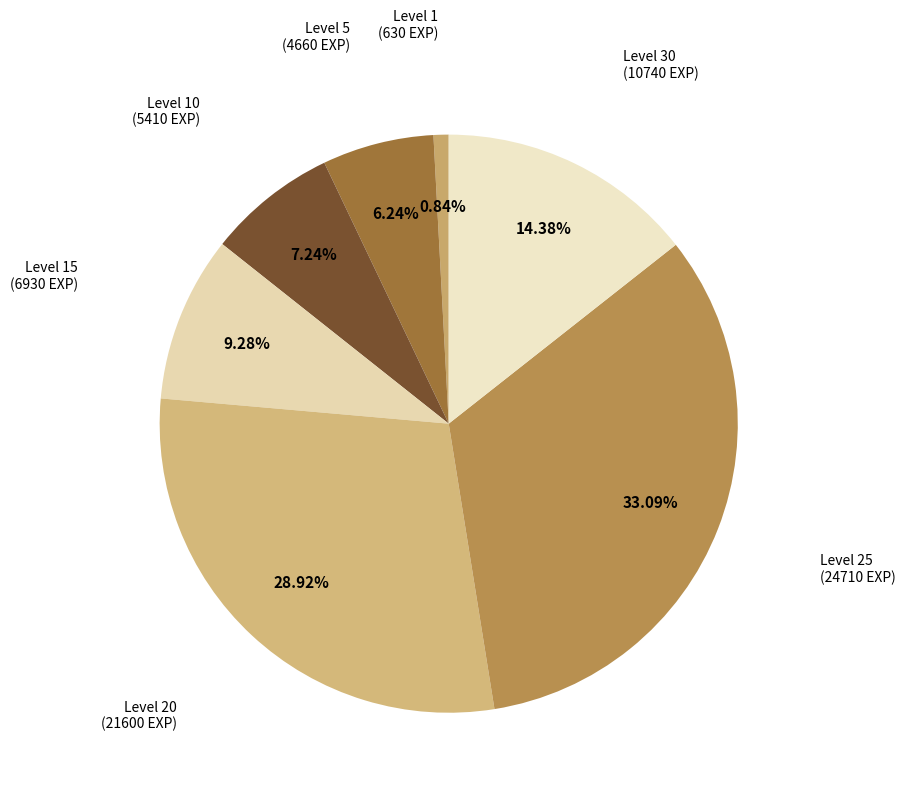

Which category has the biggest portion of the pie?

Level 25